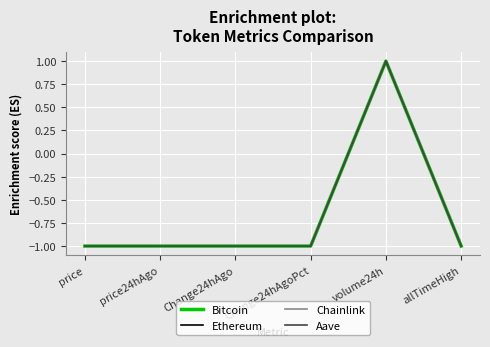

The value of Aave at price24hAgo is -1.0. True or false?

True